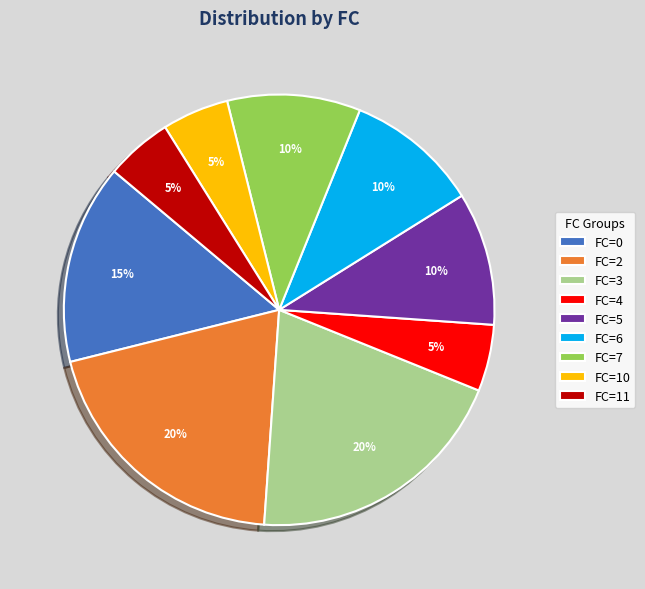

What is the ratio of the value at FC=0 to the value at FC=3?

0.8